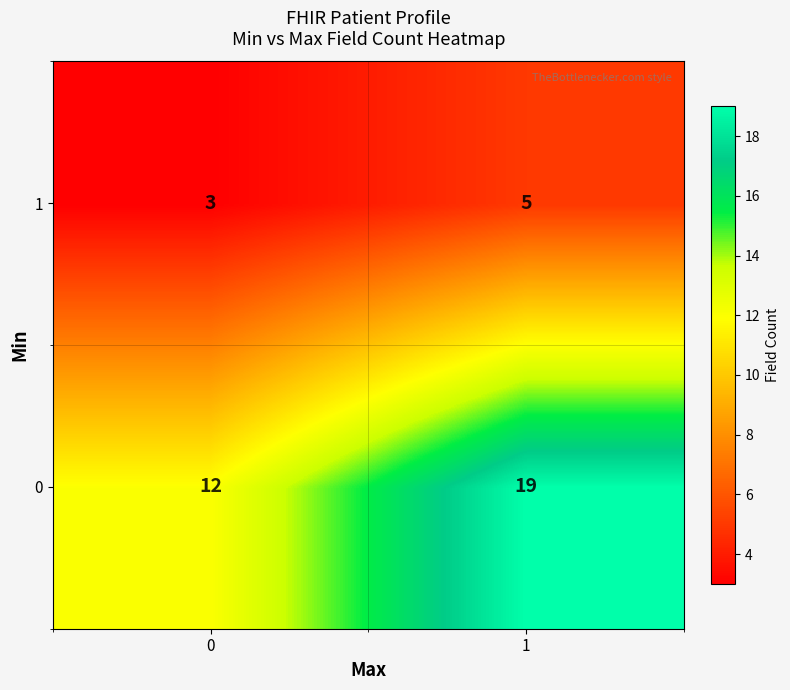

The 1 series shows 7 at 1. True or false?

False